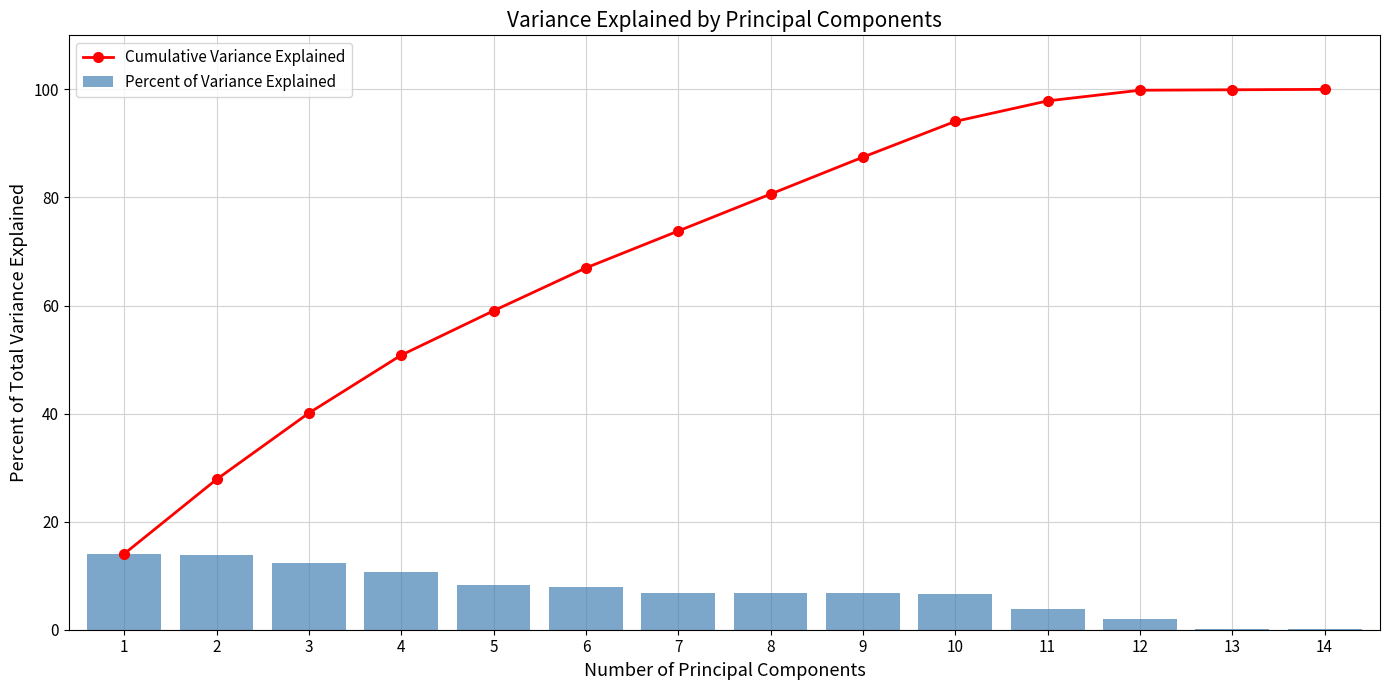

Which series has the largest range (max minus min)?

Cumulative Variance Explained